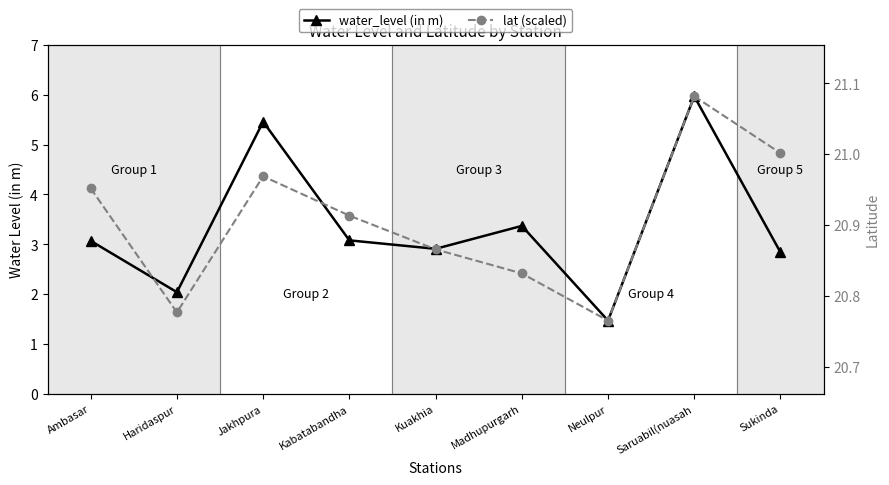

Count the number of data series in this chart.

2